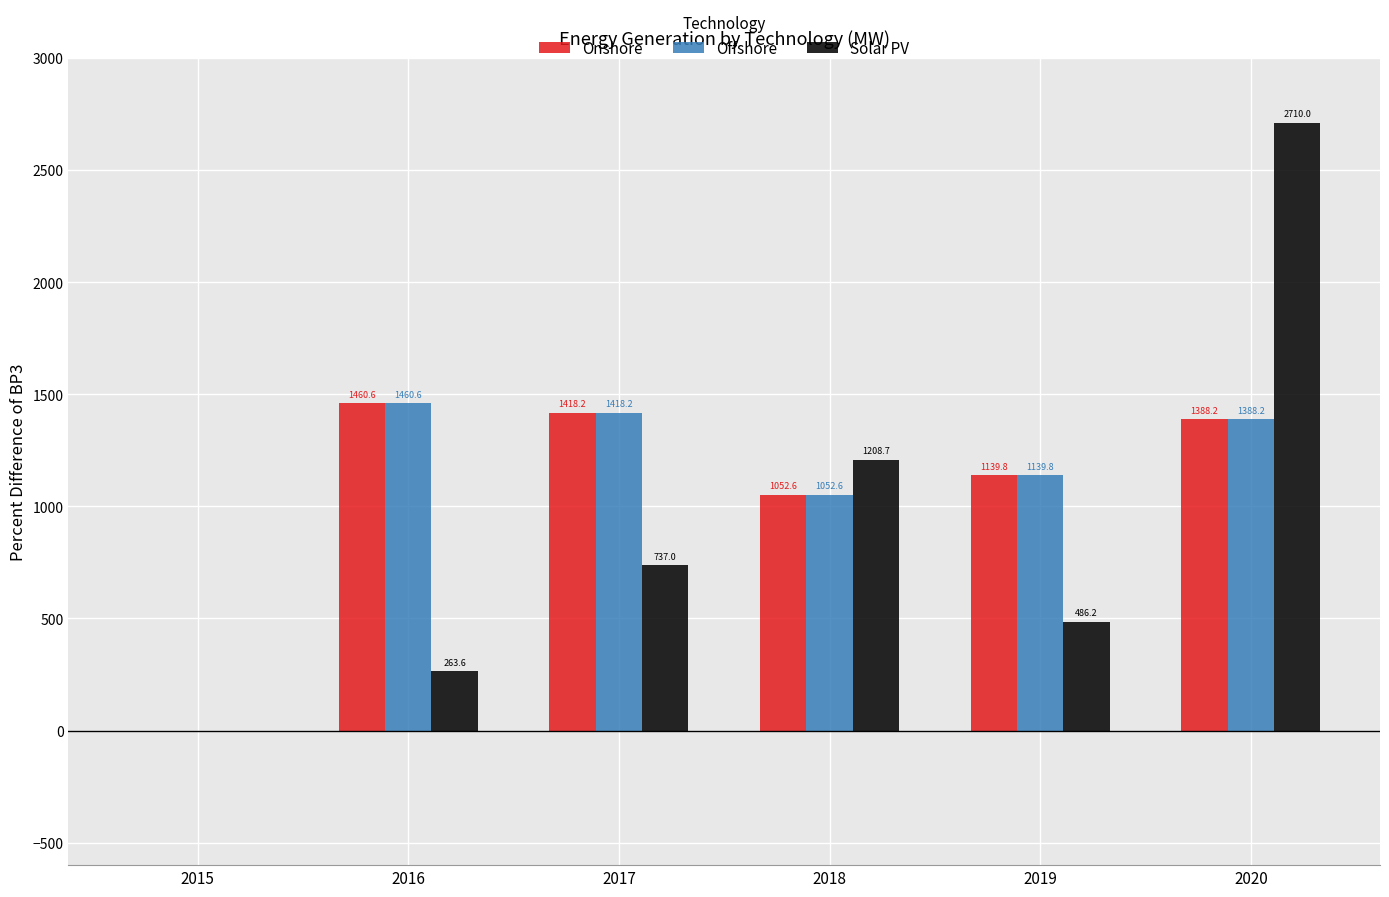

Which category has the highest value across all series?

2020